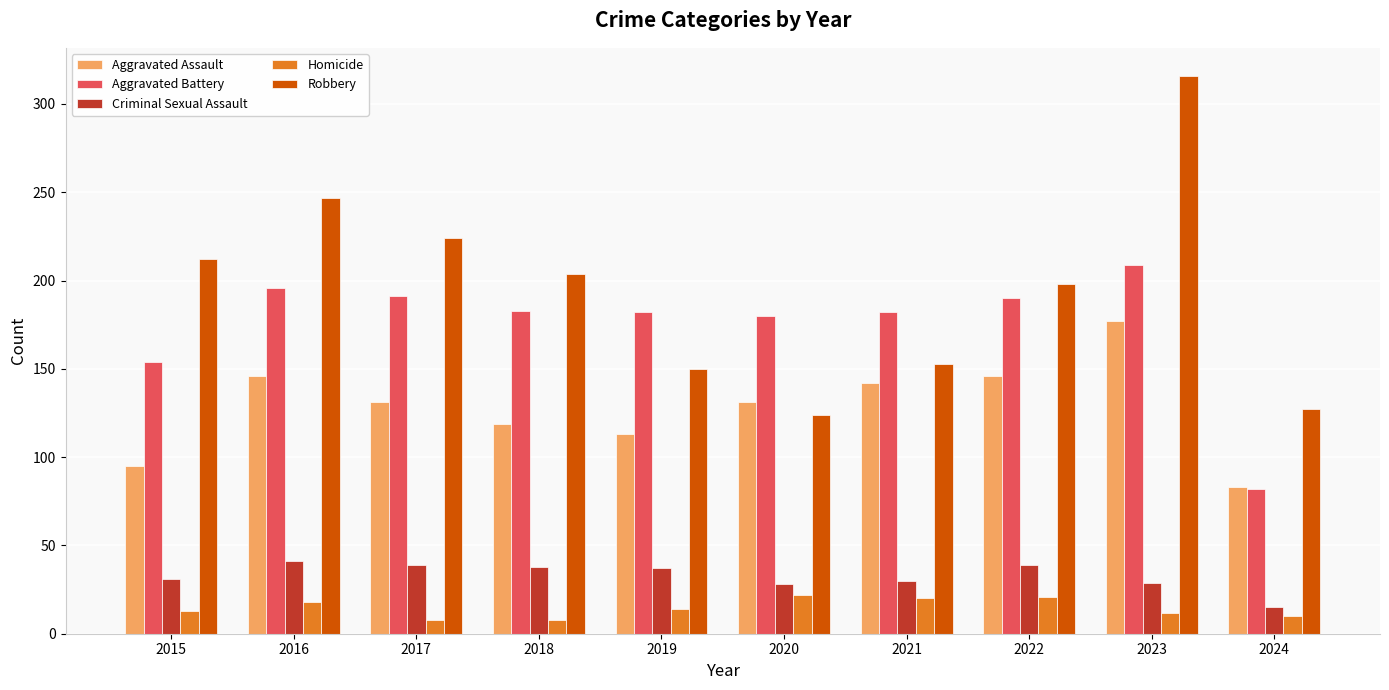

What value does the Aggravated Battery series have at 2019?

182